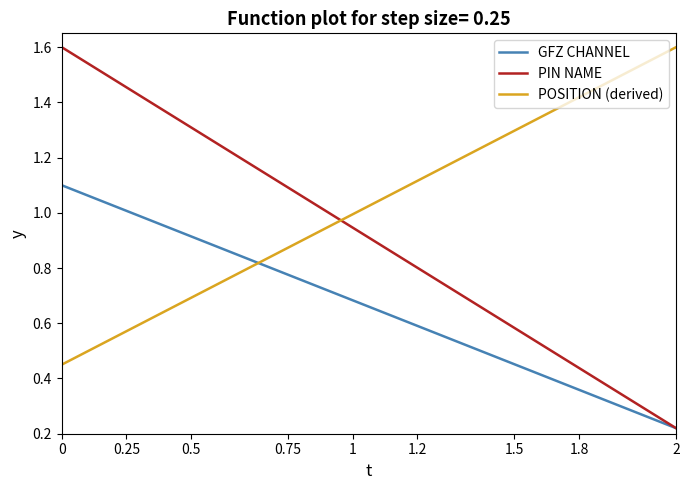

How many times do POSITION (derived) and PIN NAME cross each other?

1